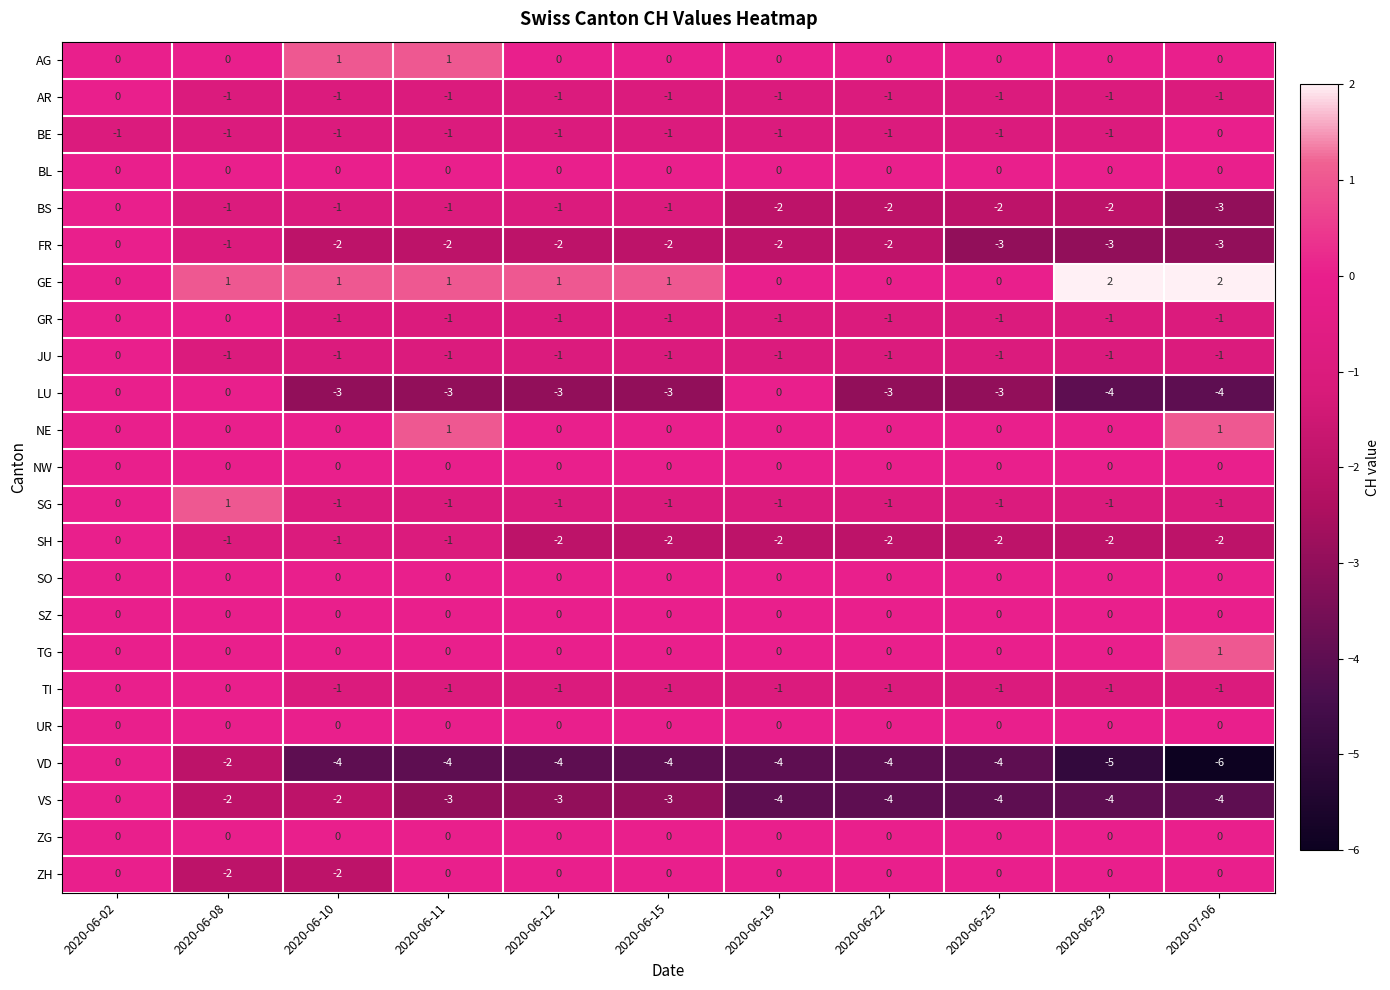

Is it true that NW equals 0 at 2020-06-15?

True